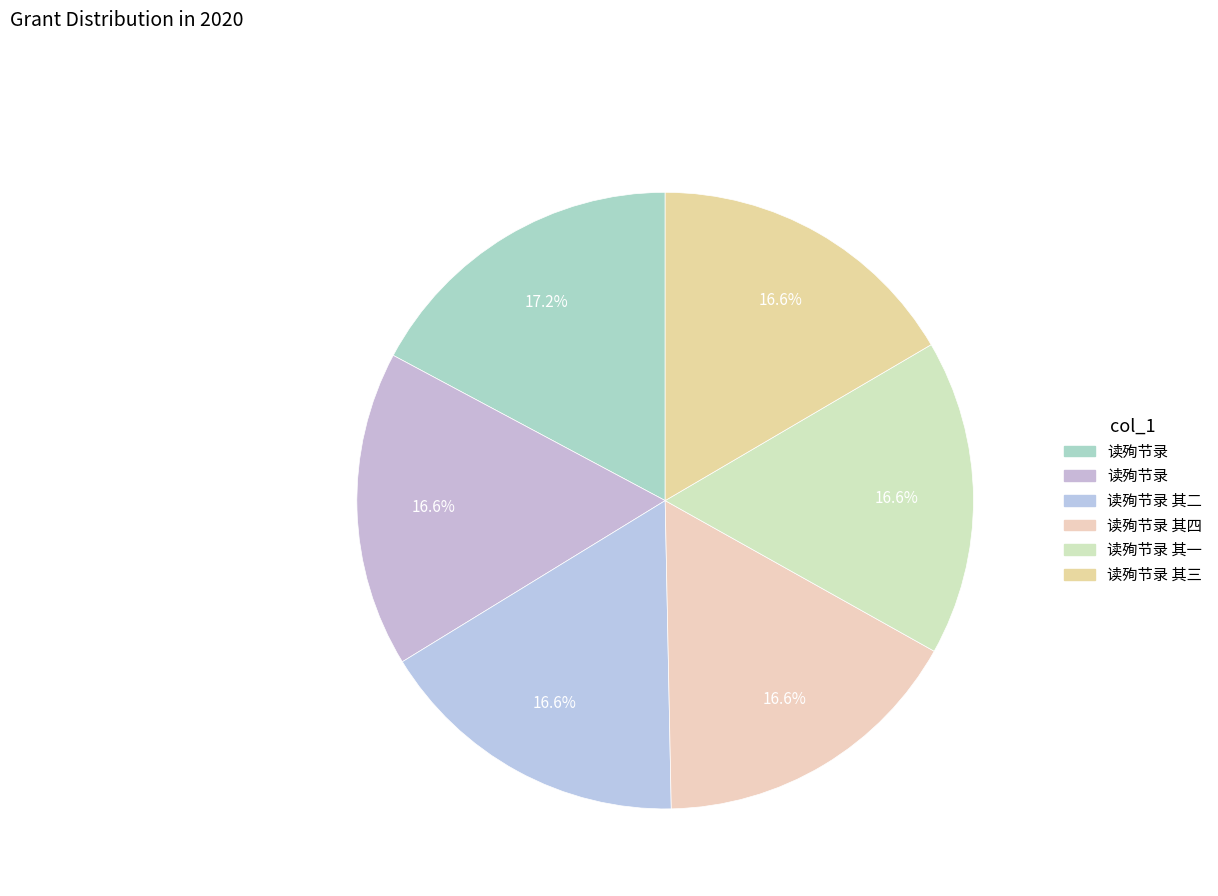

How many segments does this pie chart have?

6